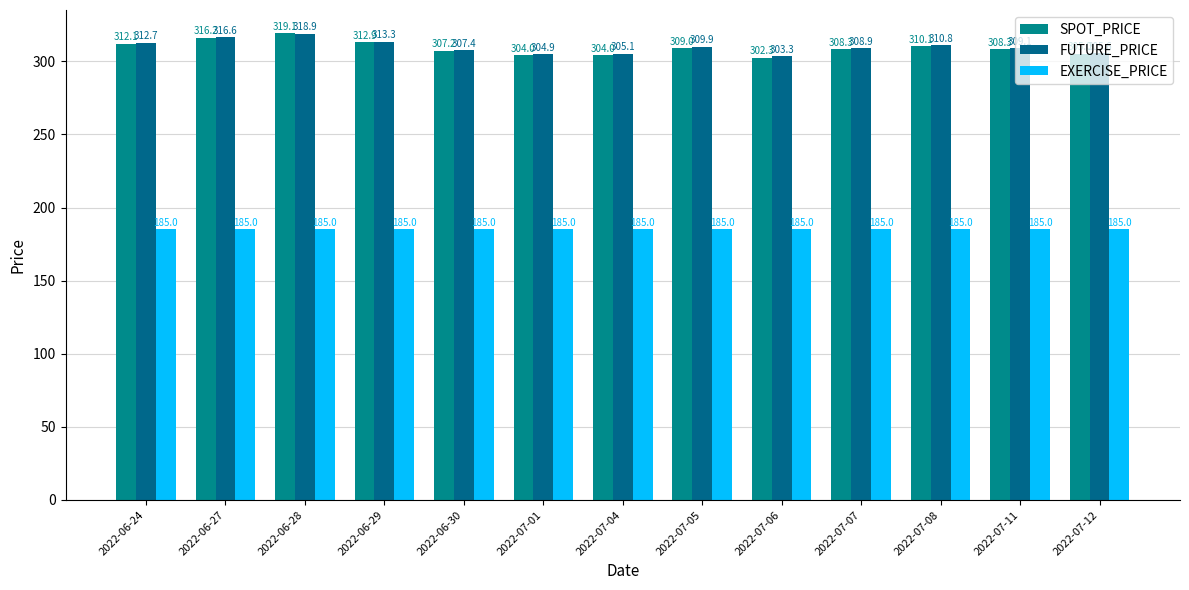

What value does the SPOT_PRICE series have at 2022-06-27?

316.2